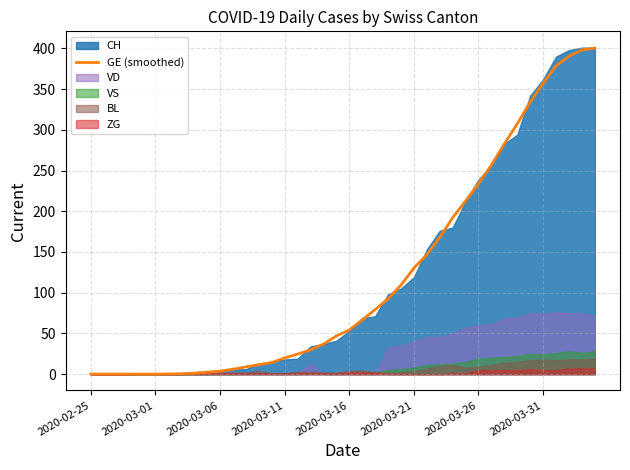

Reading left to right, extract all data points from this chart.

0.0	0.0	0.0	0.0	0.0	0.0	0.2	0.4	1.2	2.4	3.6	6.0	8.8	11.6	14.2	19.8	24.6	29.8	36.8	46.8	54.2	66.4	79.2	92.4	109.2	130.2	146.6	168.0	192.0	212.6	234.0	256.8	282.8	307.4	334.2	357.2	378.6	390.4	398.2	400.4